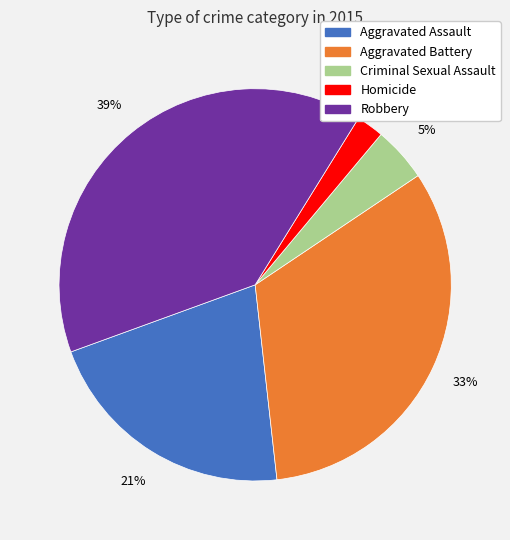

Is Aggravated Battery the majority of the pie?

No